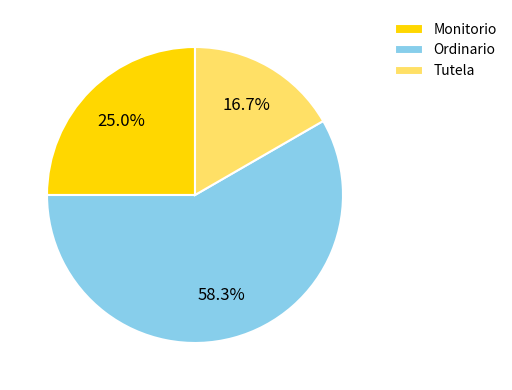

Rank the categories by value from lowest to highest.

Tutela, Monitorio, Ordinario